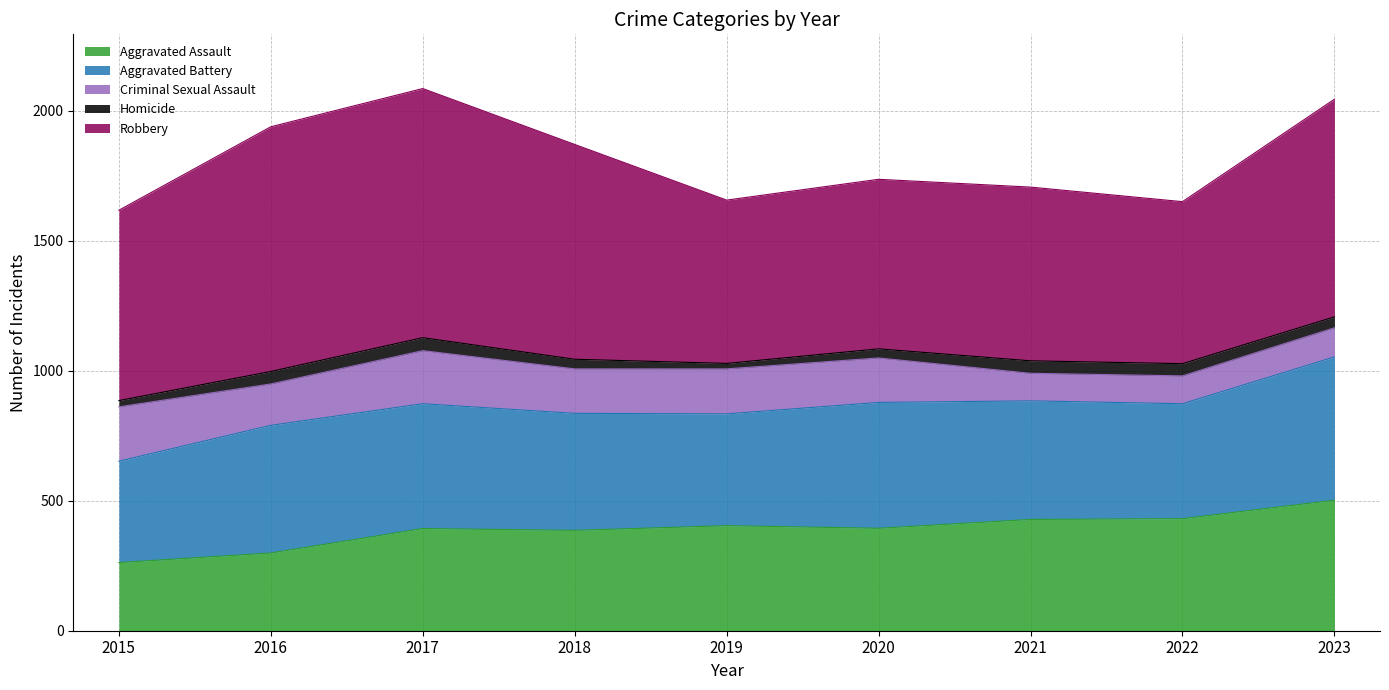

What is the total value across all series at 2022?

1650